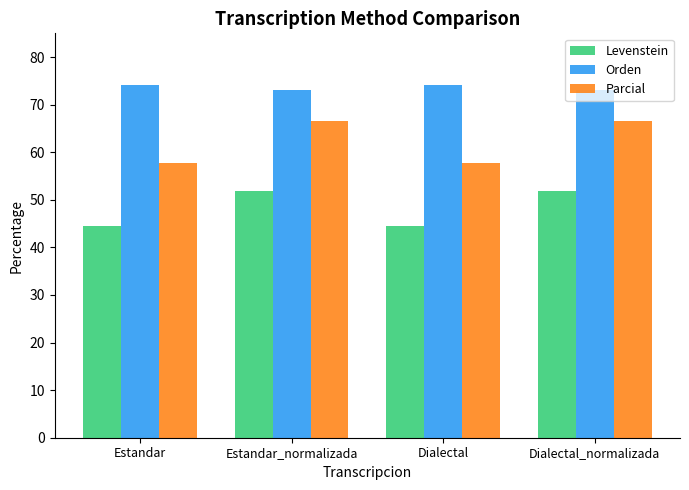

What is the label of the 1st bar from the left?

Estandar